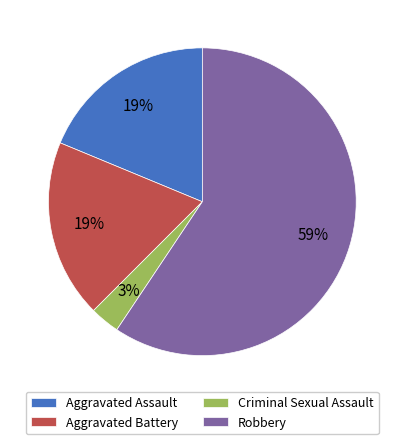

Which category has the smallest portion of the pie?

Criminal Sexual Assault